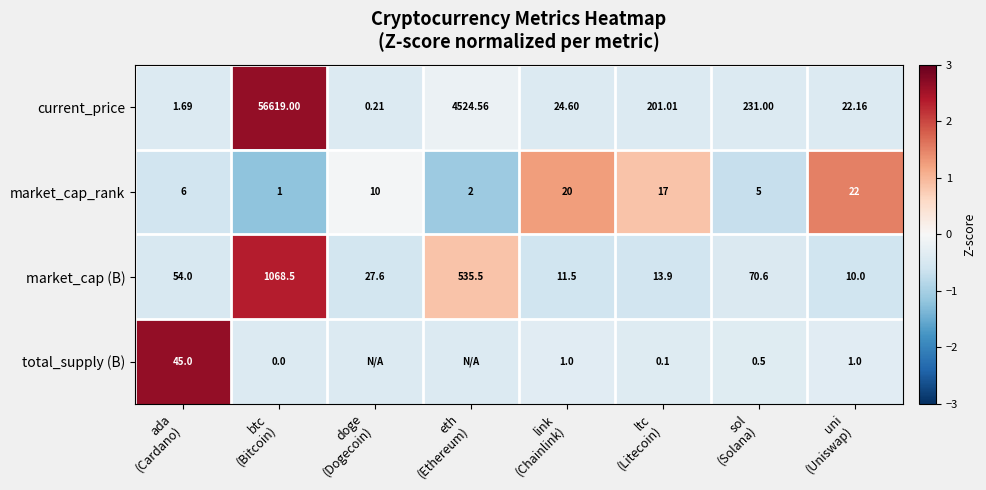

What is the sum of the market_cap_rank values at ada (Cardano) and eth (Ethereum)?

-1.6